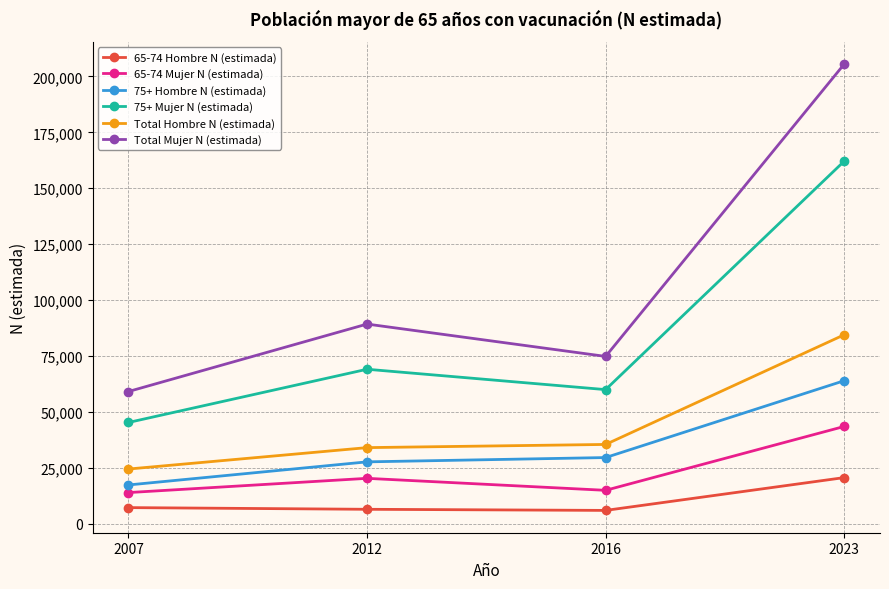

Rank the series at 2012 from lowest to highest value.

65-74 Hombre N (estimada), 65-74 Mujer N (estimada), 75+ Hombre N (estimada), Total Hombre N (estimada), 75+ Mujer N (estimada), Total Mujer N (estimada)